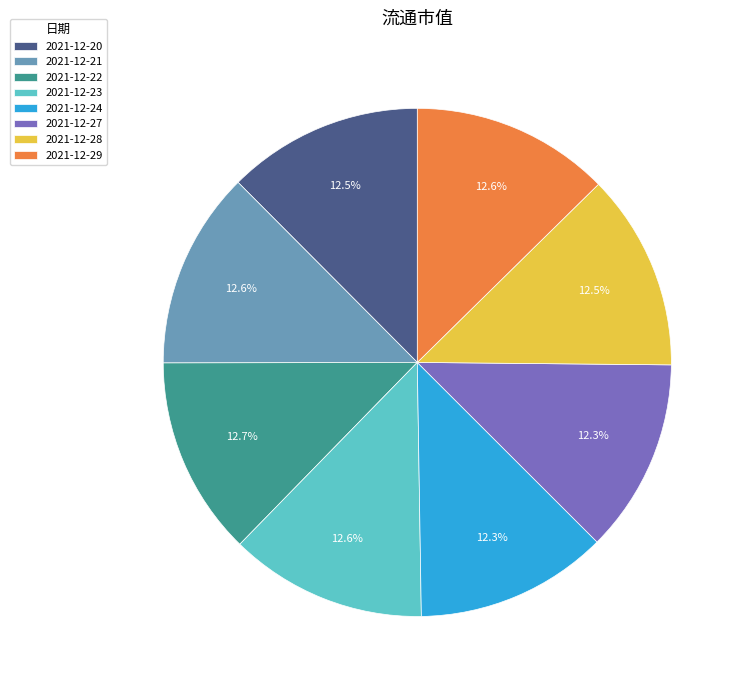

Is it true that 2021-12-20 is 7% of the pie?

False